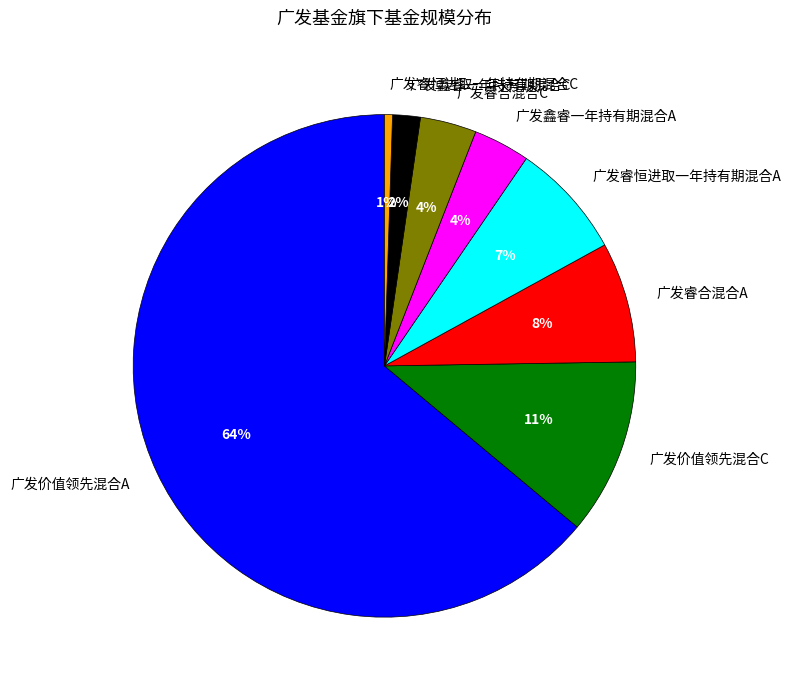

To the nearest percent, what percentage of the pie is 广发鑫睿一年持有期混合C?

2%